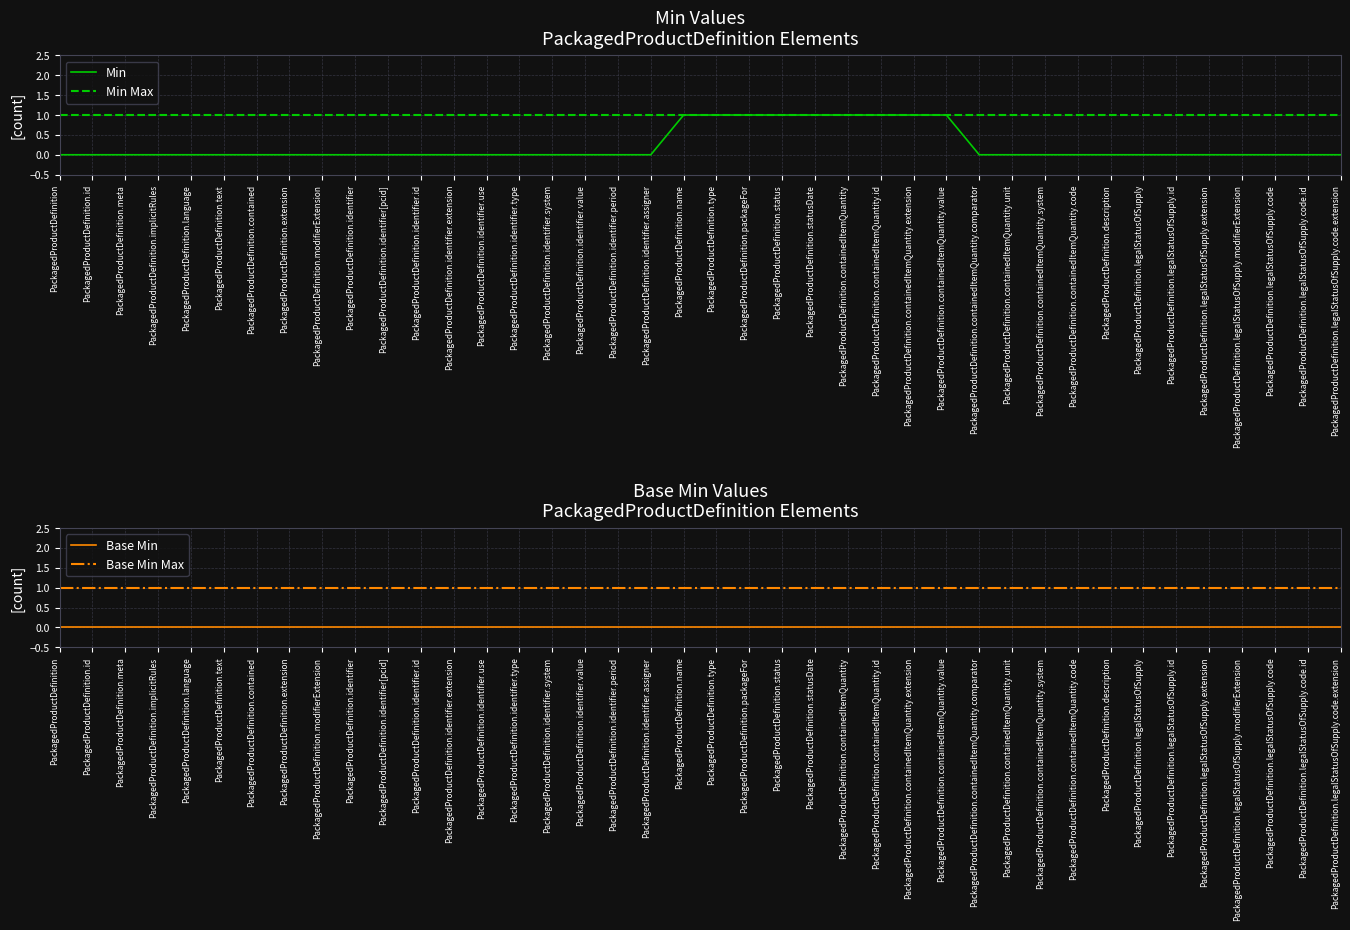

Reading right to left, what are all the values shown in this chart?

0	0	0	0	0	0	0	0	0	0	0	0	1	1	1	1	1	1	1	1	1	0	0	0	0	0	0	0	0	0	0	0	0	0	0	0	0	0	0	0